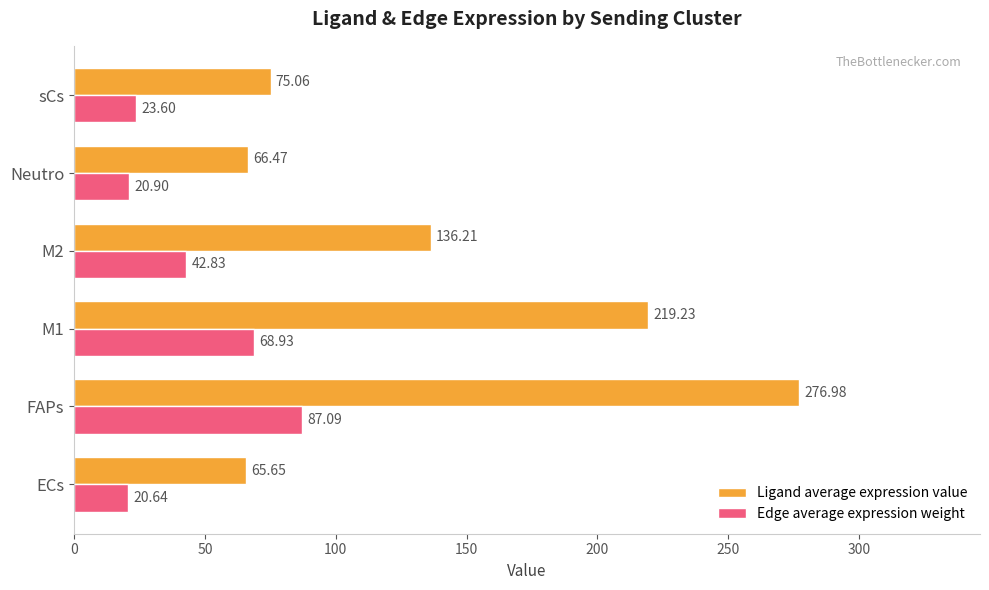

At which category is the sum across all series the highest?

FAPs